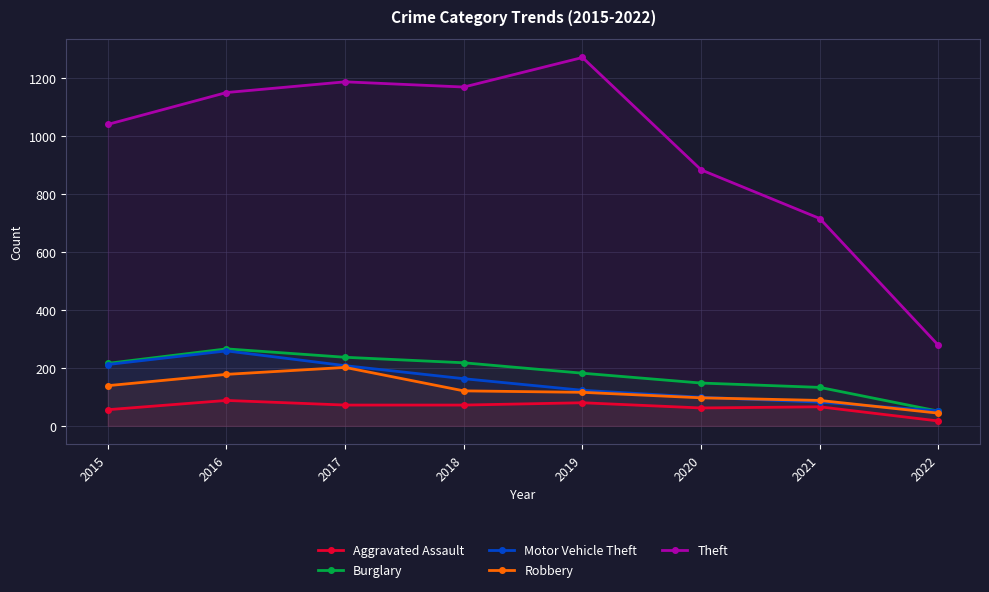

What is the minimum value shown in the chart?

17